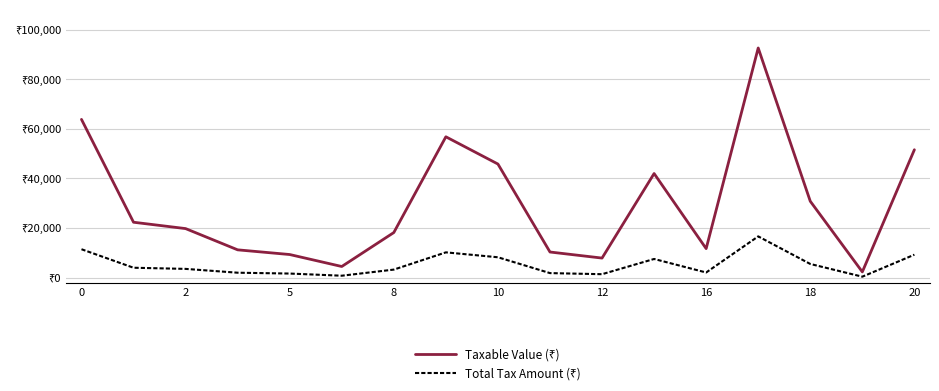

What is the average value of the Taxable Value (₹) series?

29482.9